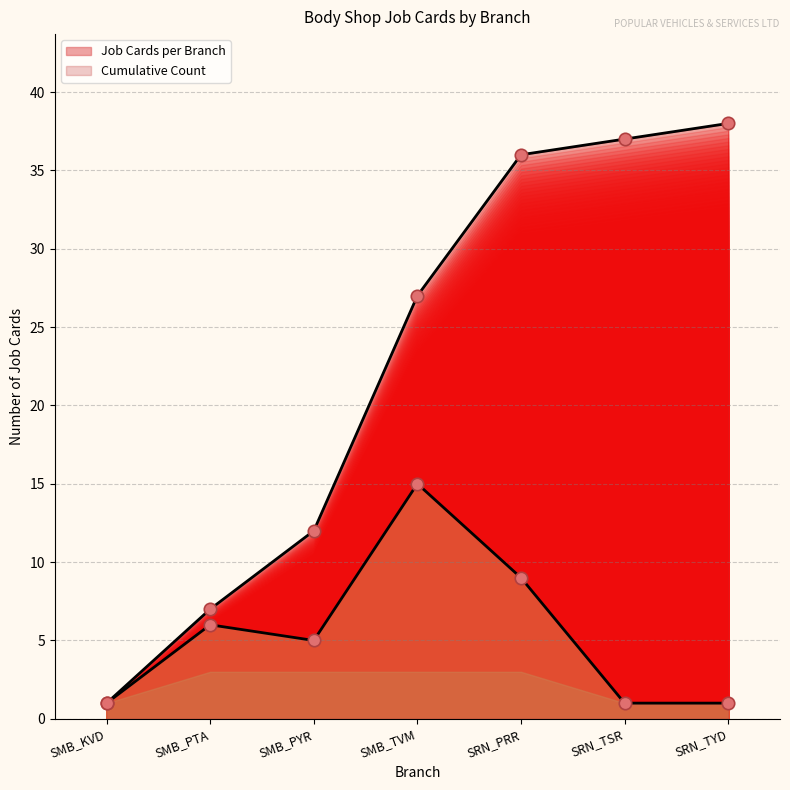

At which category is the sum across all series the highest?

SRN_PRR